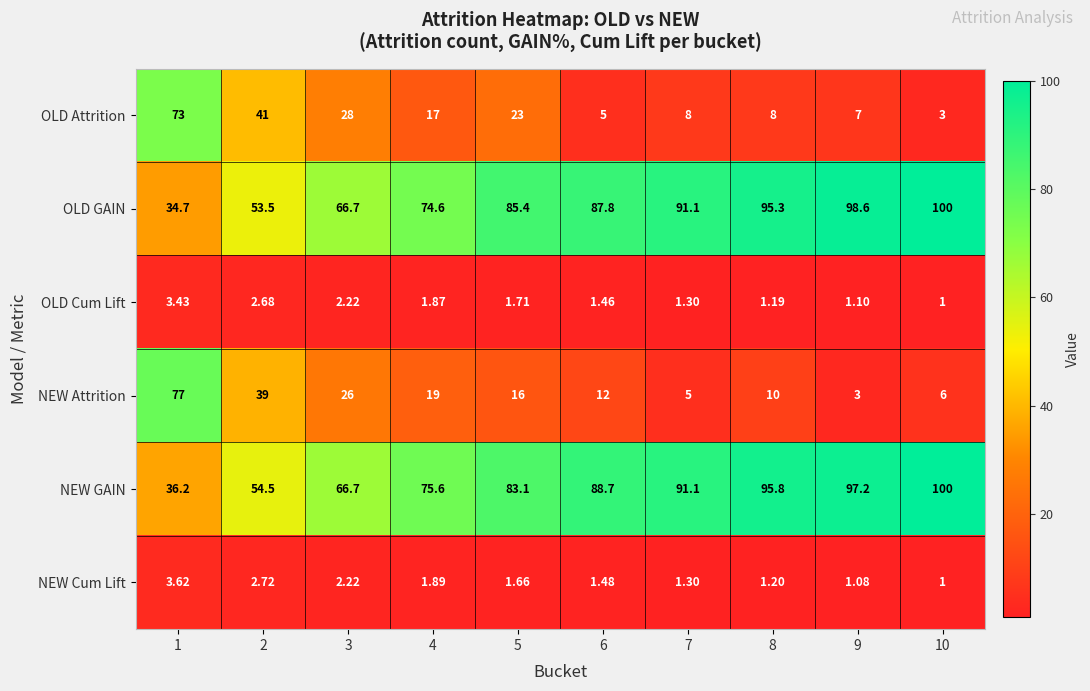

Between 4 and 5, which series saw the biggest shift?

OLD GAIN